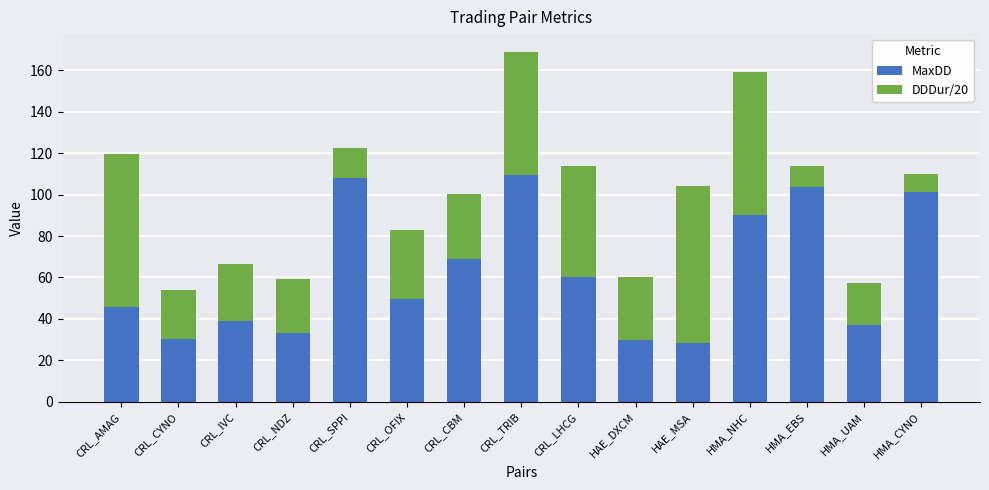

What is the maximum value for MaxDD?

109.6